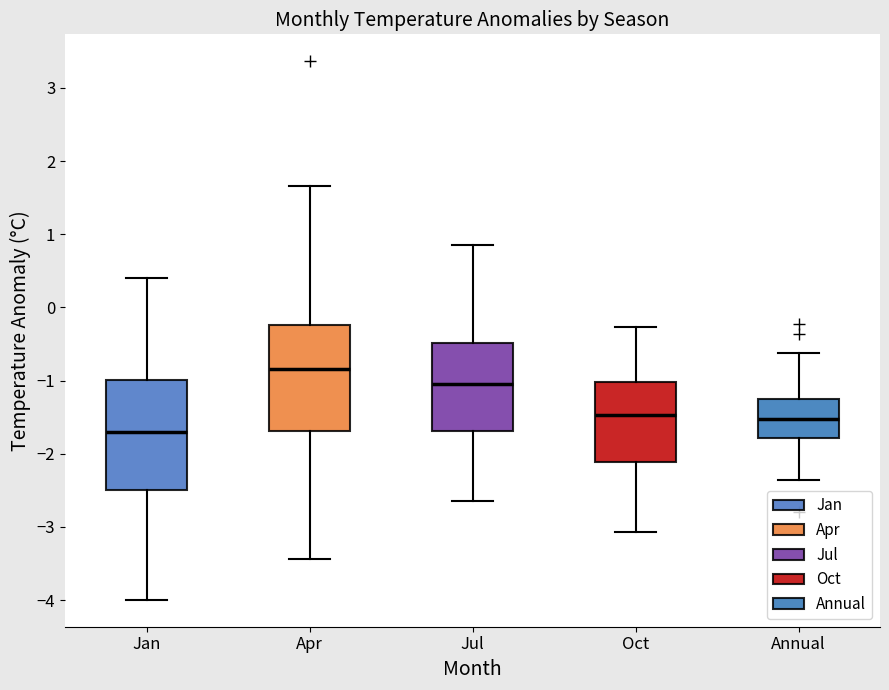

Where is the upper edge of the box for Jan on the y-axis? The values are not printed on the chart, so give them approximately, as read against the axis.

-1.0